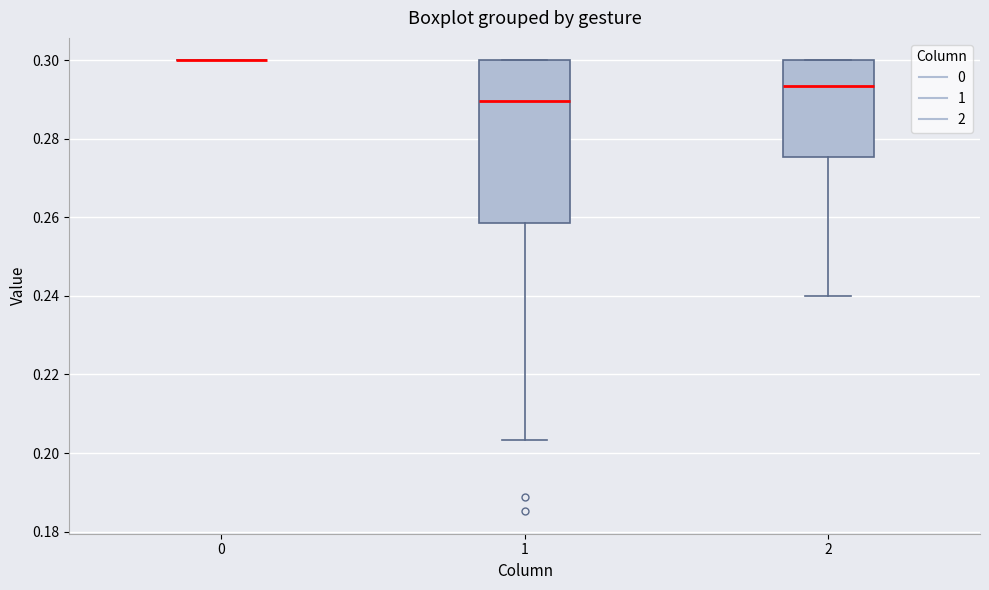

Where does the median line of the box at x = 2 sit on the y-axis? The values are not printed on the chart, so give them approximately, as read against the axis.

0.294